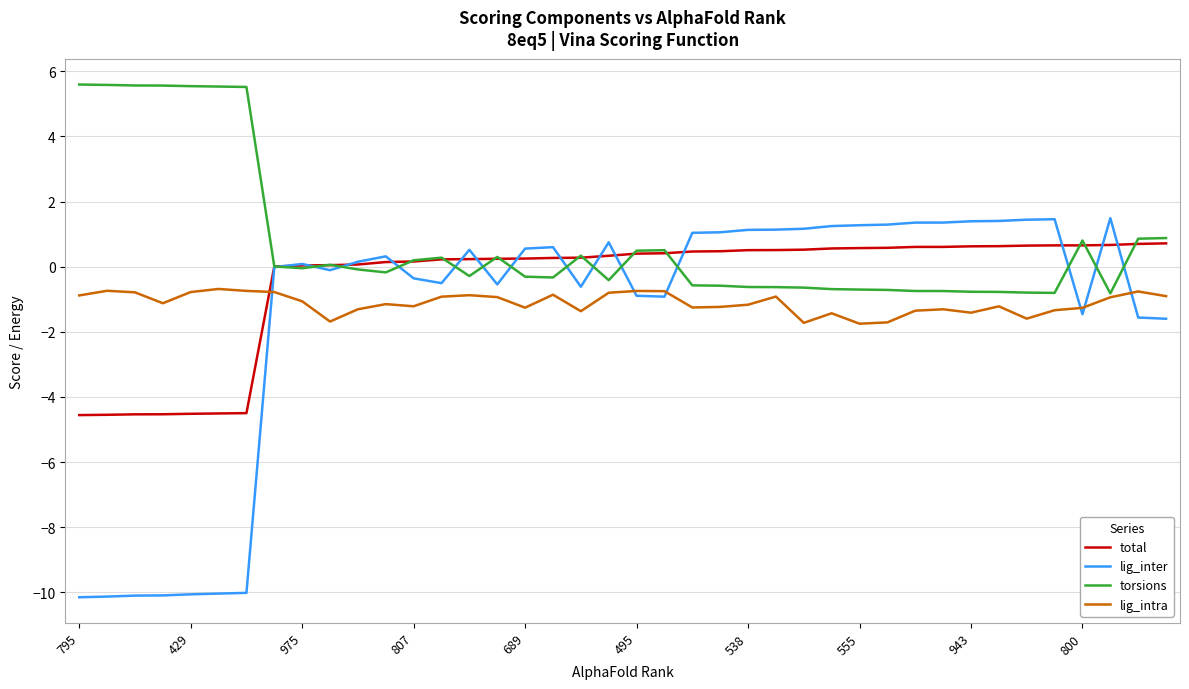

Which series has the largest range (max minus min)?

lig_inter